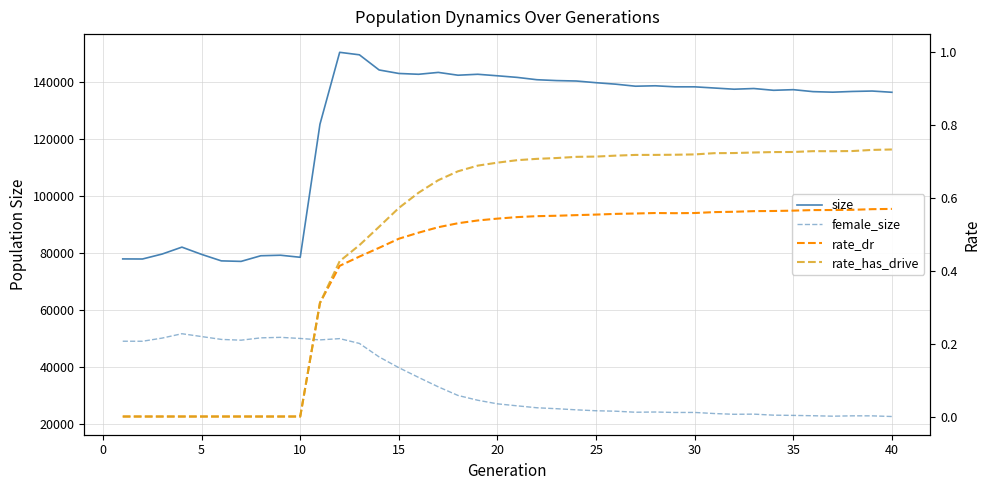

Which series has the largest range (max minus min)?

size